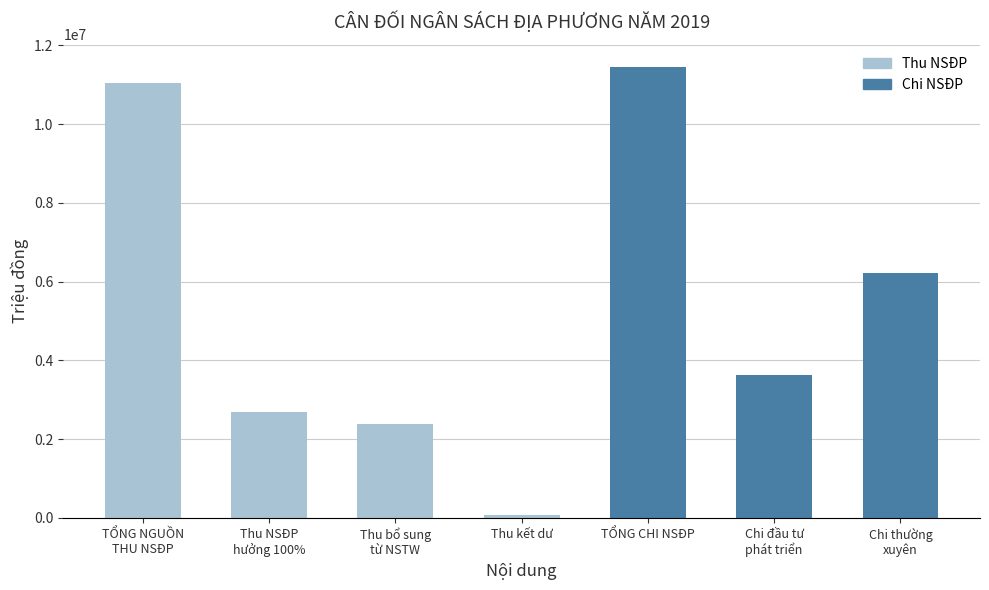

What is the difference between the second highest and second lowest values?

8644883